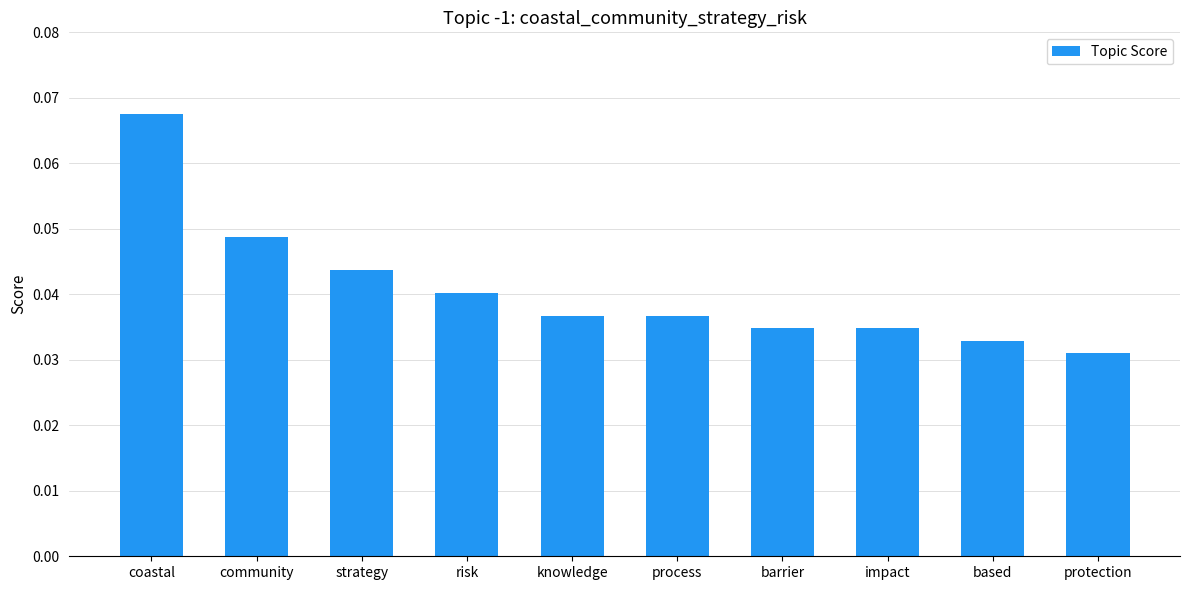

What position from the right is barrier?

4